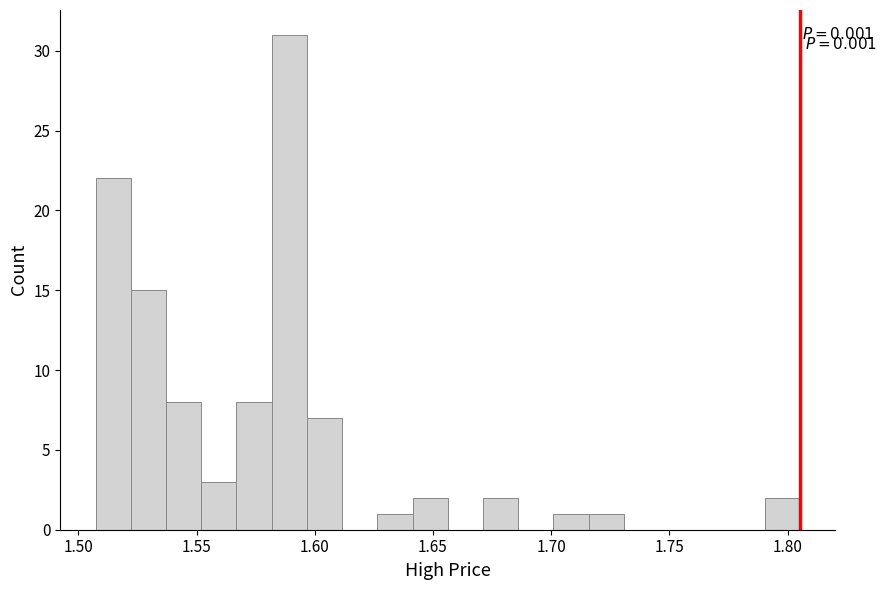

Around what value on the x-axis is the tallest bar? Give the approximate position of its centre, as read against the axis.

1.590